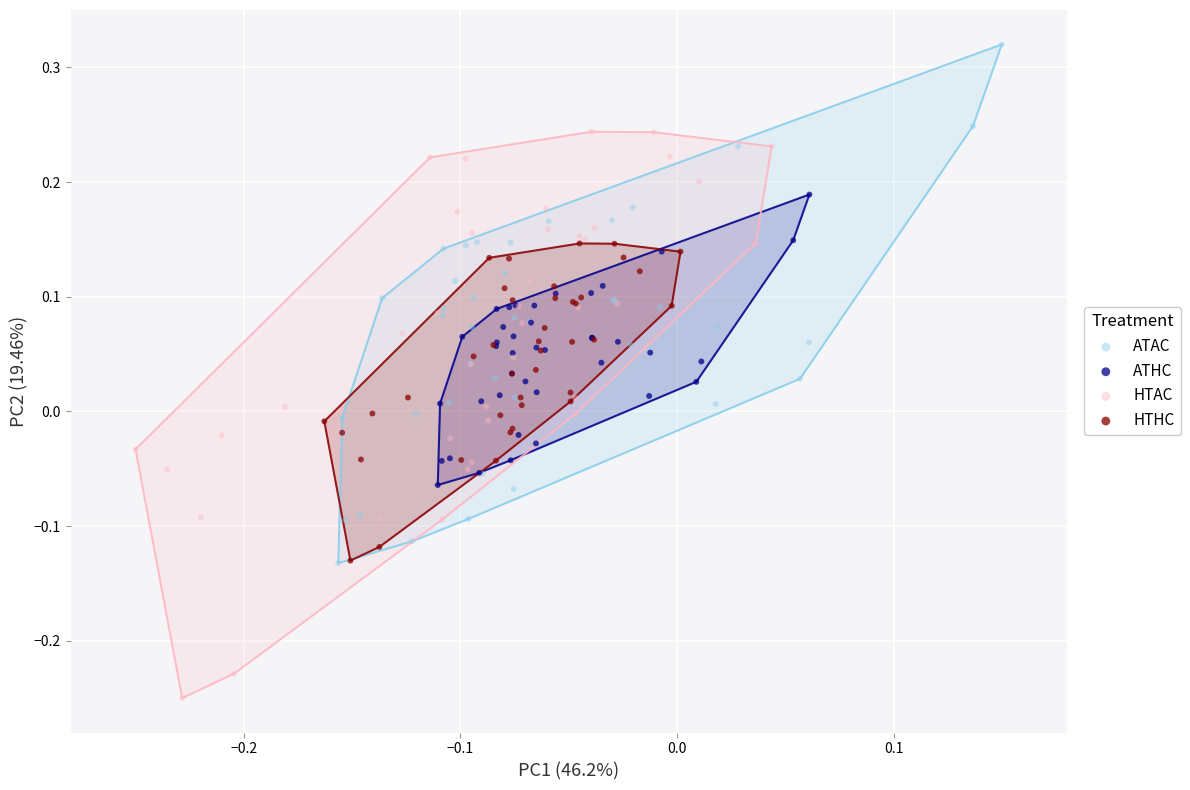

Which series contains the highest Y value?

ATAC